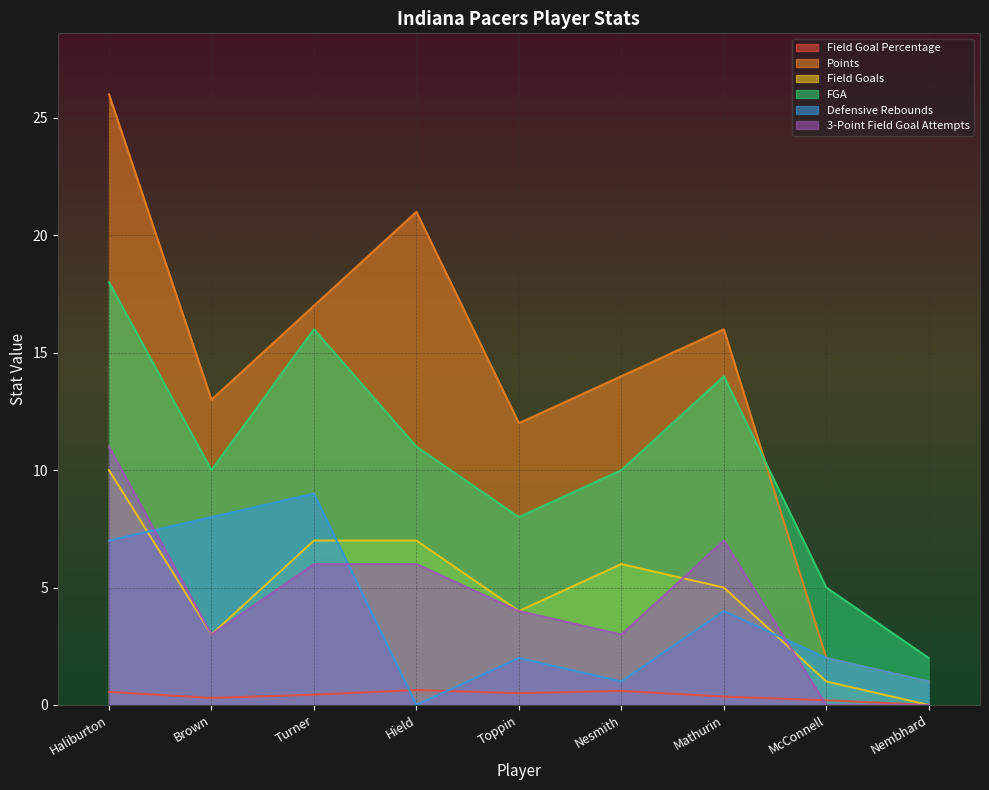

How many values in 3-Point Field Goal Attempts are above zero?

7